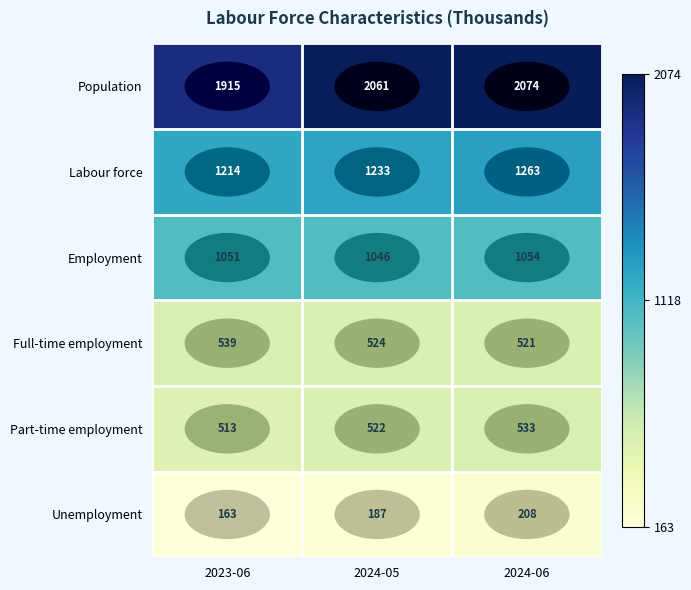

Count the number of data series in this chart.

6